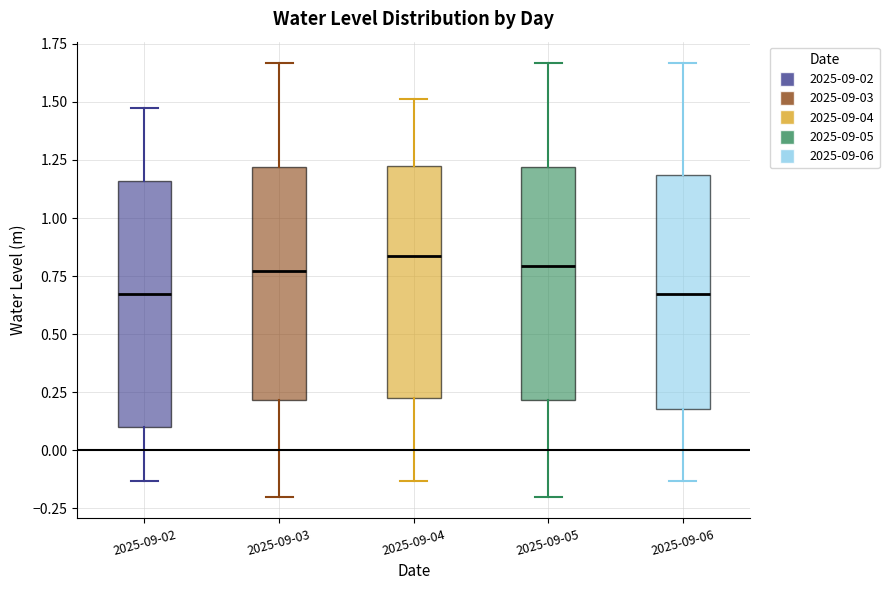

Where does the lower whisker of the box for 2025-09-02 end on the y-axis? The values are not printed on the chart, so give them approximately, as read against the axis.

-0.15